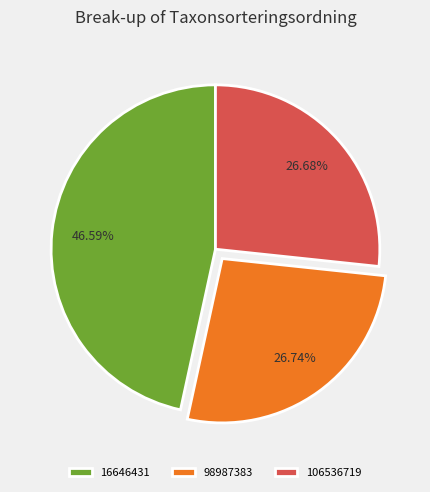

To the nearest percent, what is the combined percentage of 106536719 and 98987383?

53%